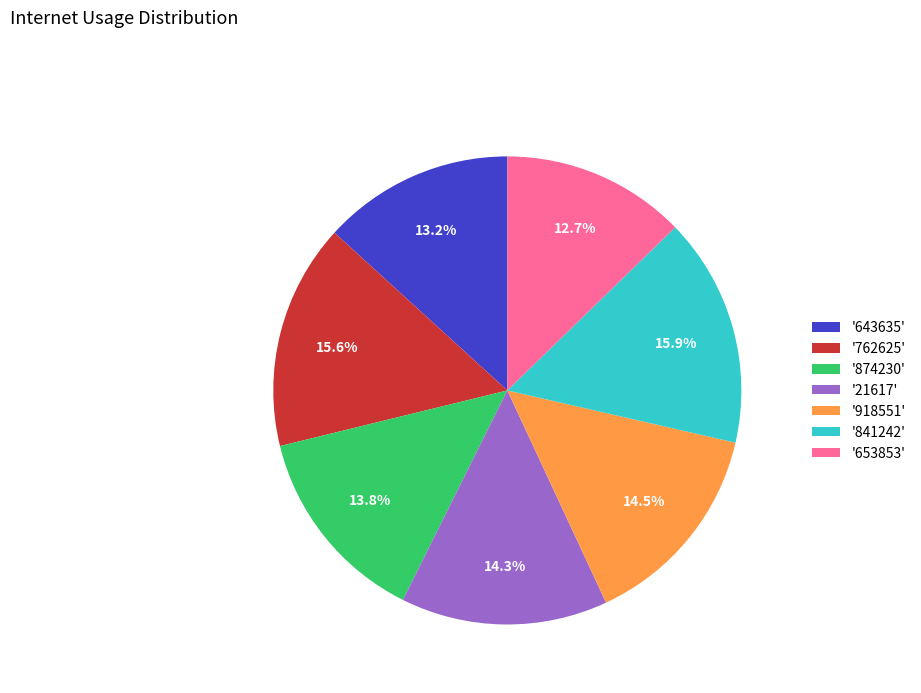

How many segments does this pie chart have?

7